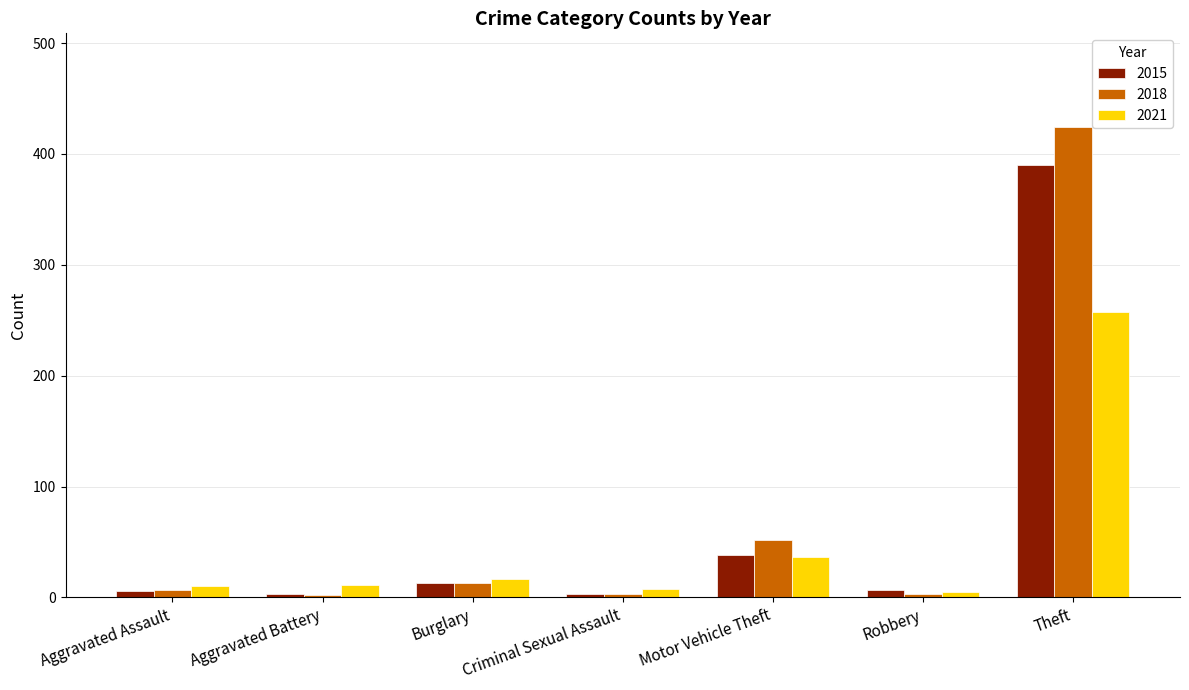

What is the sum of all 2021 values?

344